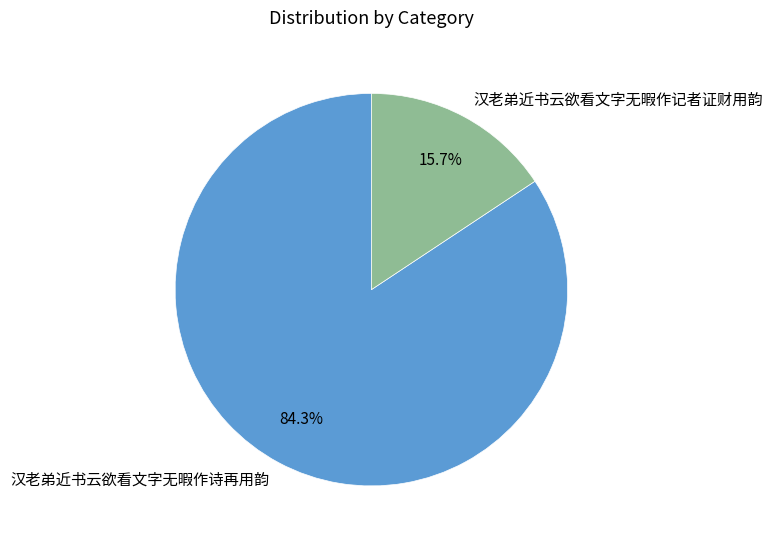

Between 汉老弟近书云欲看文字无暇作诗再用韵 and 汉老弟近书云欲看文字无暇作记者证财用韵, which is larger?

汉老弟近书云欲看文字无暇作诗再用韵